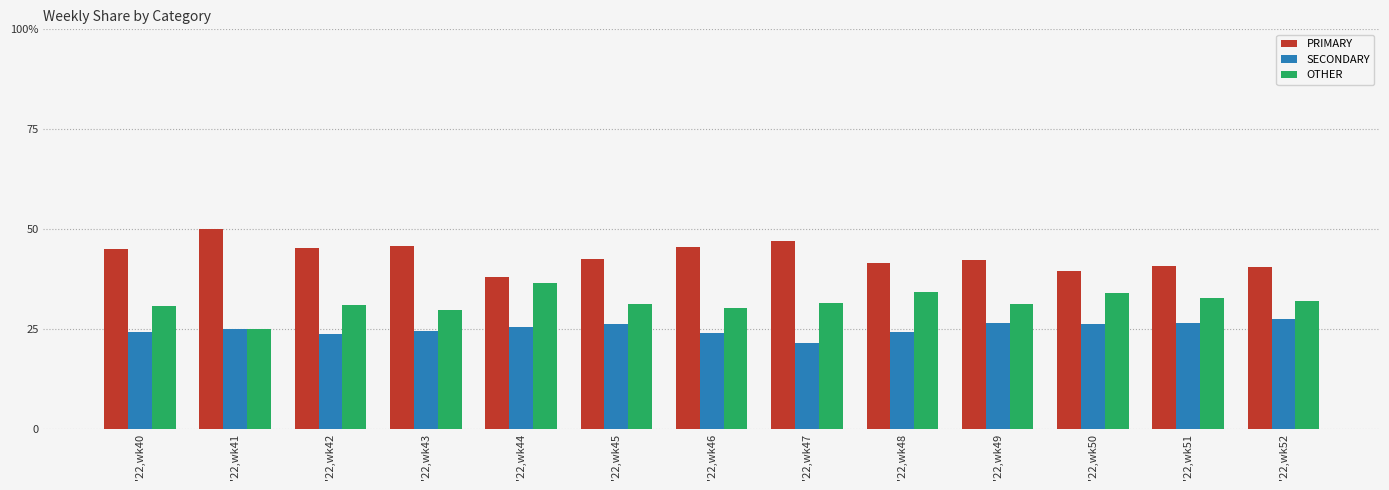

Does the chart contain stacked bars?

No